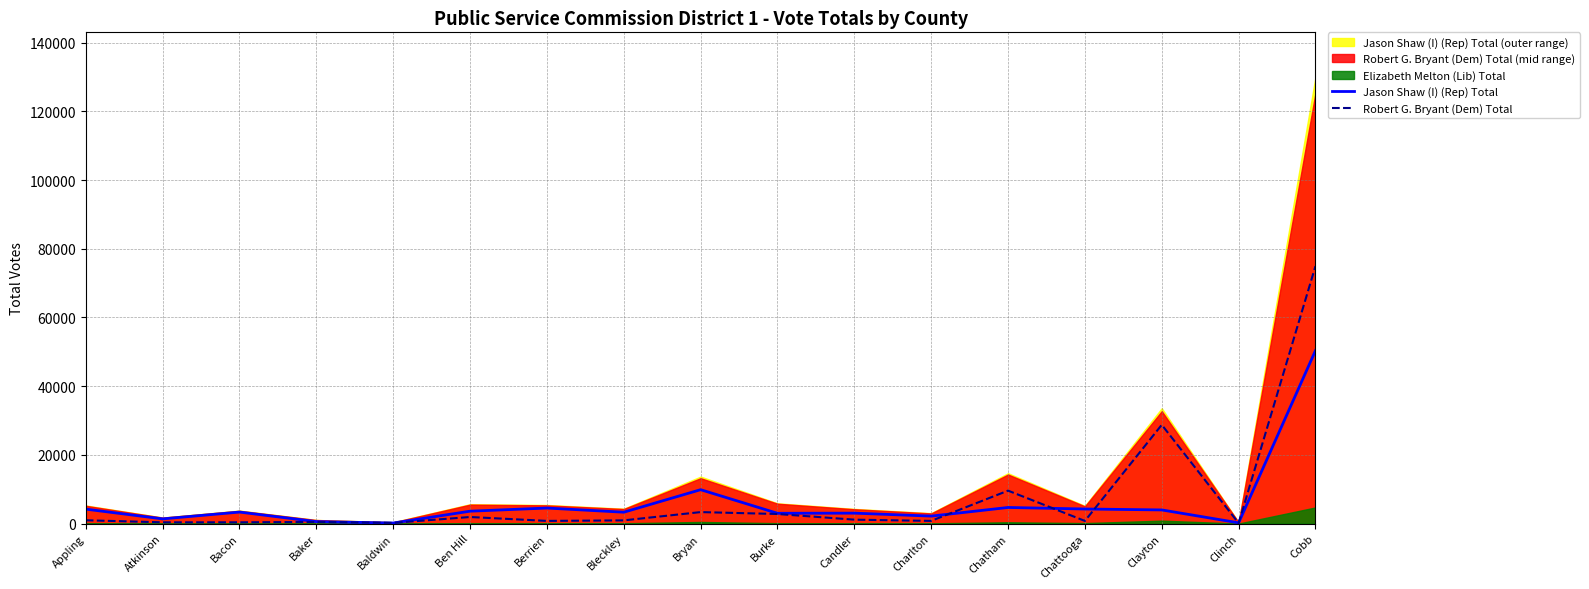

What is the approximate value of Robert G. Bryant (Dem) Total at Bacon, to the nearest 100?

400